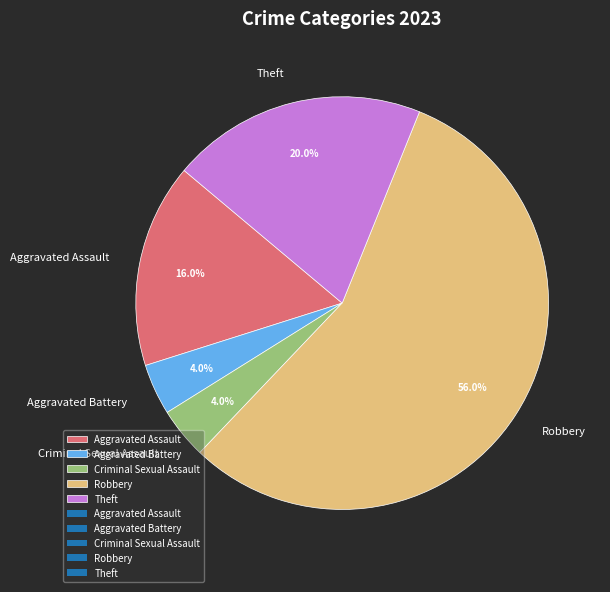

What is the ratio of the value at Aggravated Battery to the value at Theft?

0.2